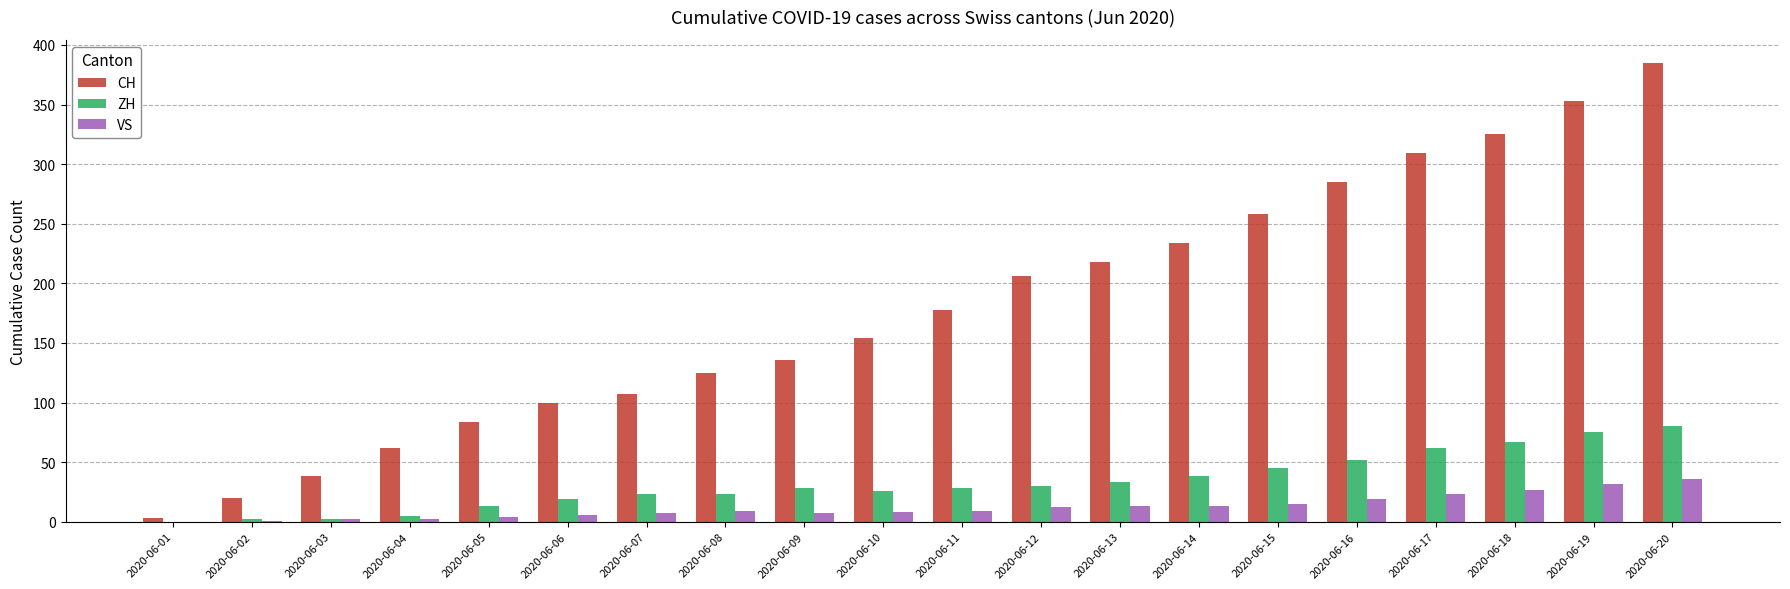

Between 2020-06-07 and 2020-06-18, which series saw the biggest shift?

CH